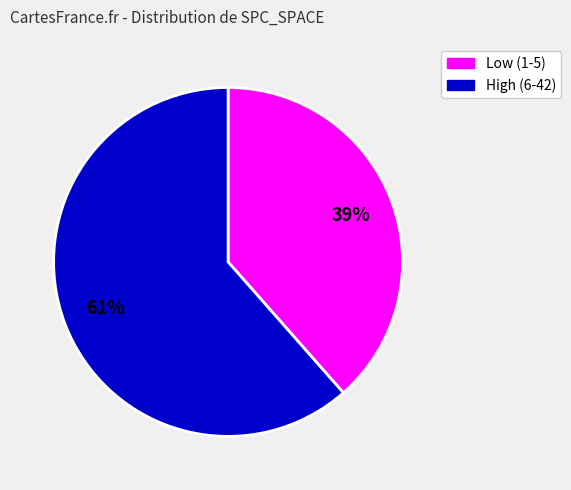

True or false: Low (1-5) accounts for 31% of the total.

False